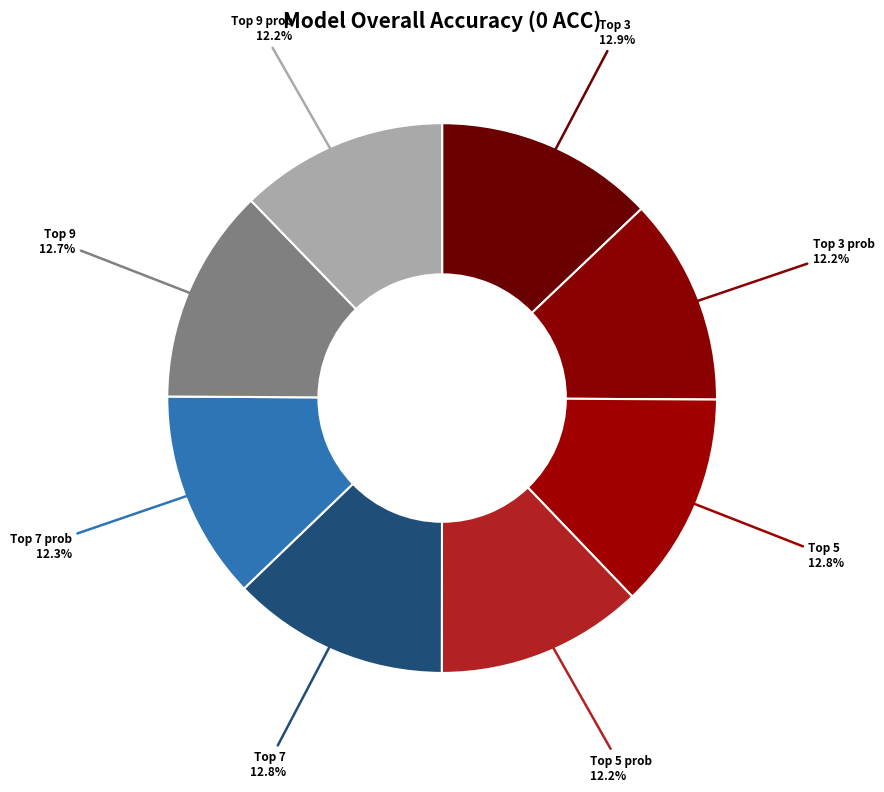

To the nearest percent, what is the average slice percentage?

12%